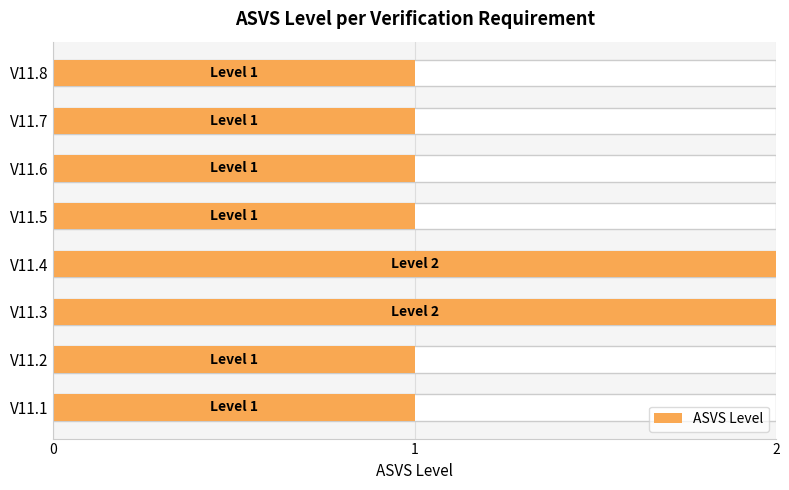

List the labels in order of value, smallest first.

V11.1, V11.2, V11.5, V11.6, V11.7, V11.8, V11.3, V11.4